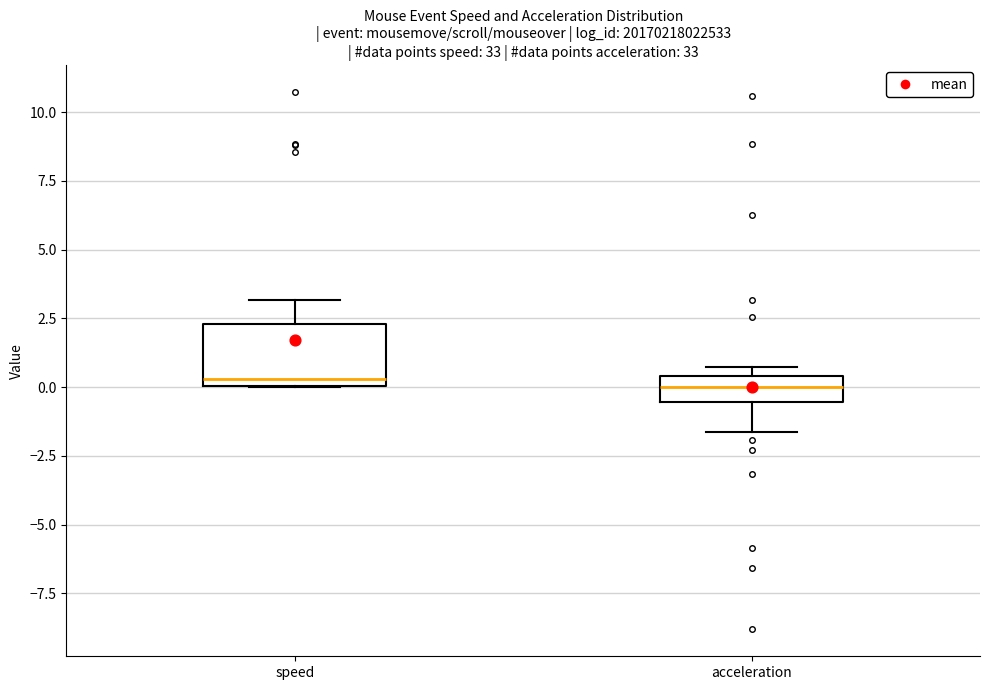

Where does the median line of the box for speed sit on the y-axis? The values are not printed on the chart, so give them approximately, as read against the axis.

0.5